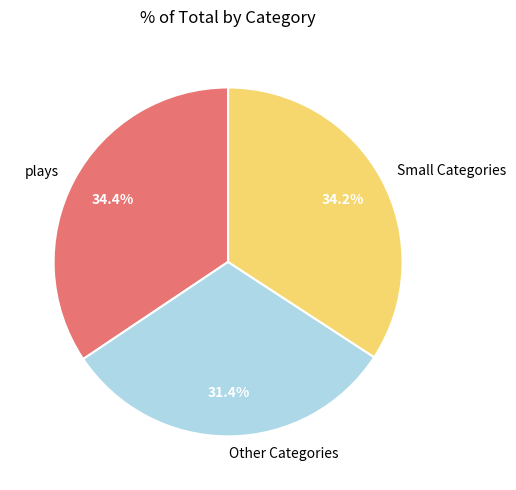

How many slices are in this pie chart?

3